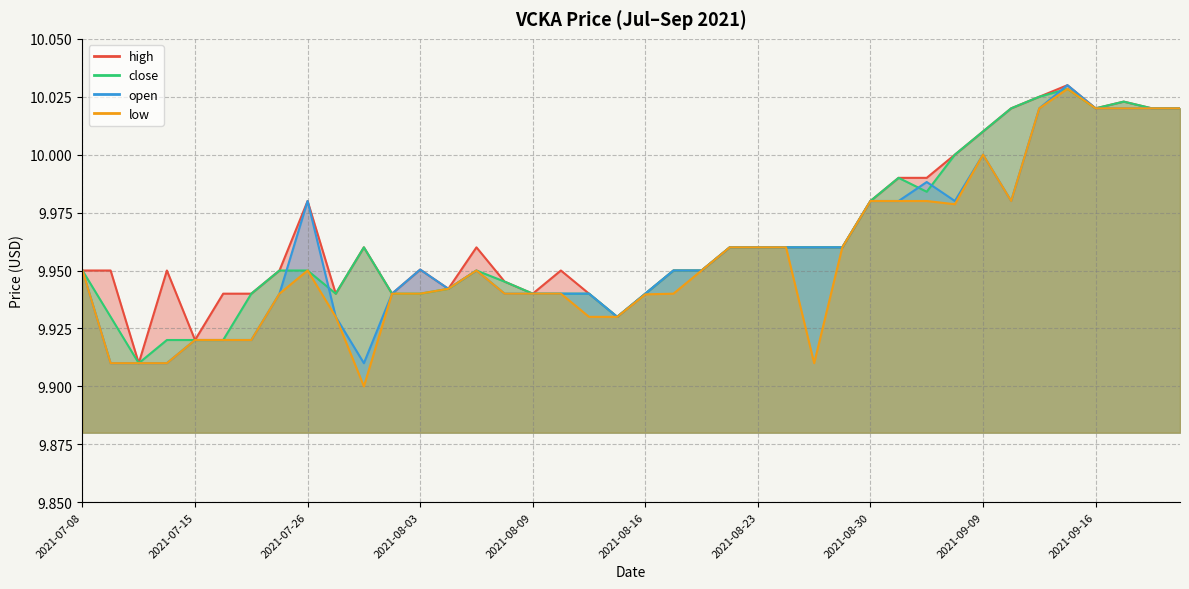

At which category does low reach its first local valley?

2021-07-29